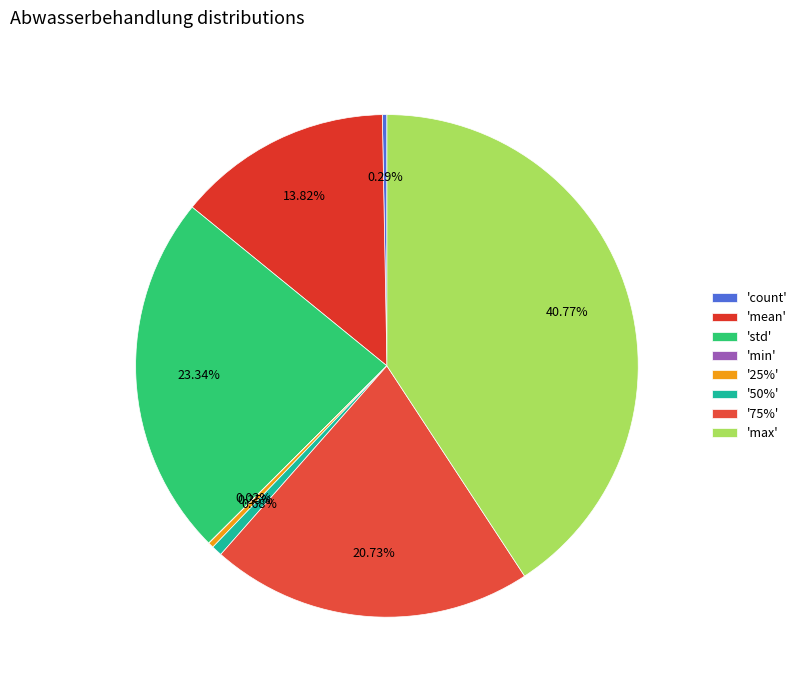

Which slice is the largest?

'max'